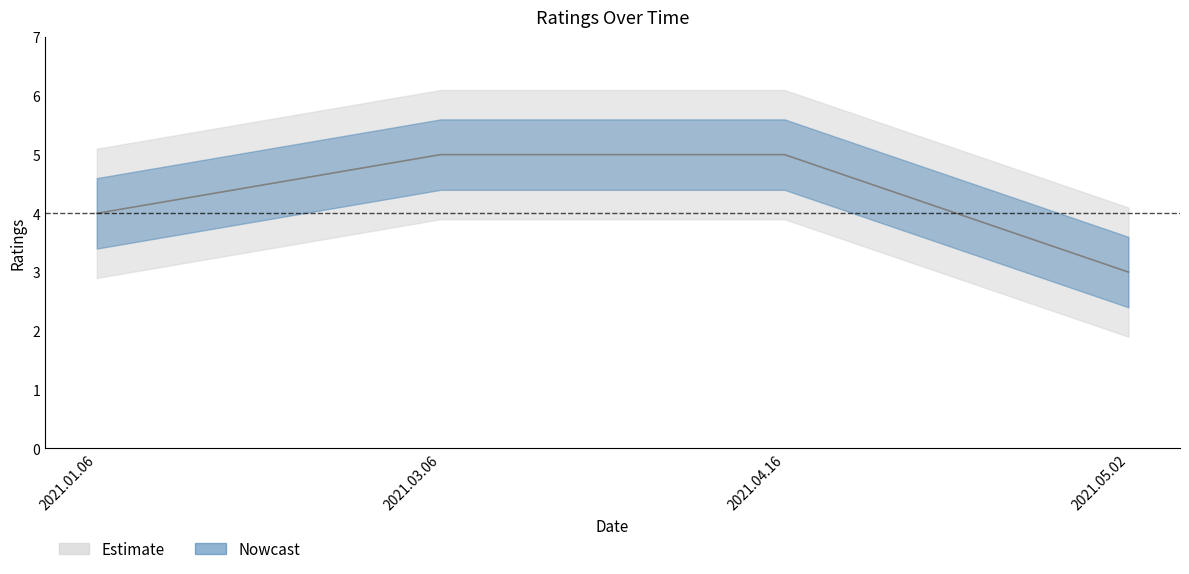

What is the sum of the values at 2021.03.06 and 2021.01.06?

9